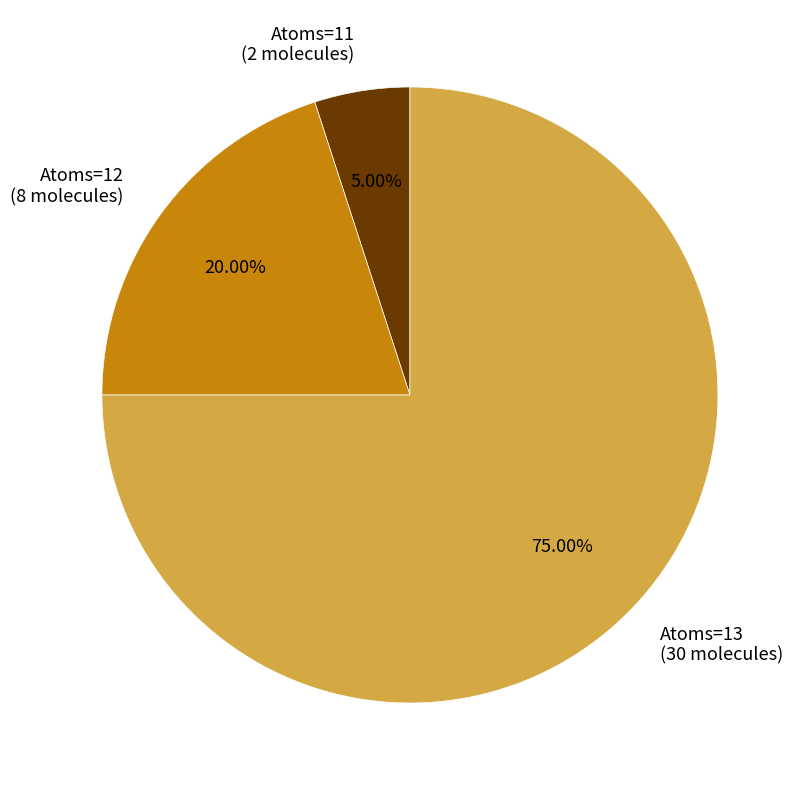

Is there any slice that represents more than half of the pie?

Yes